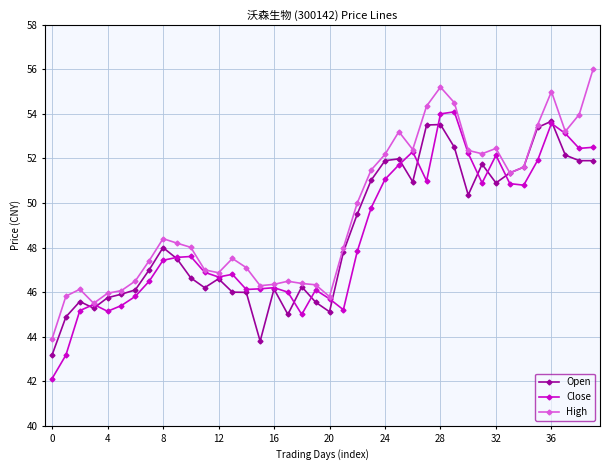

Which series has the largest total across all categories?

High